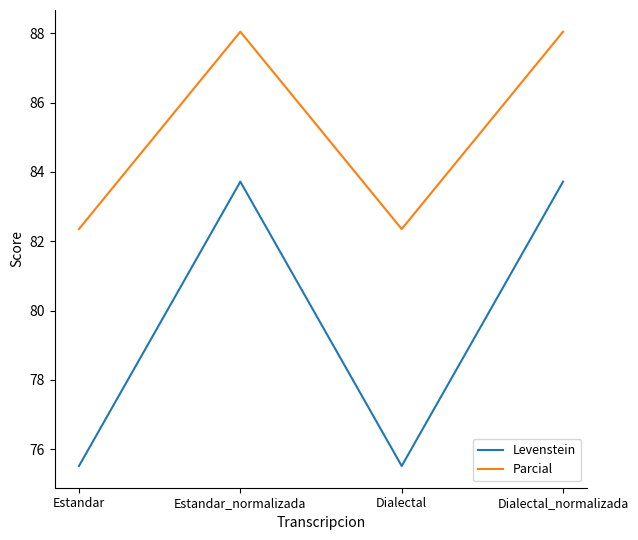

Count the number of data series in this chart.

2